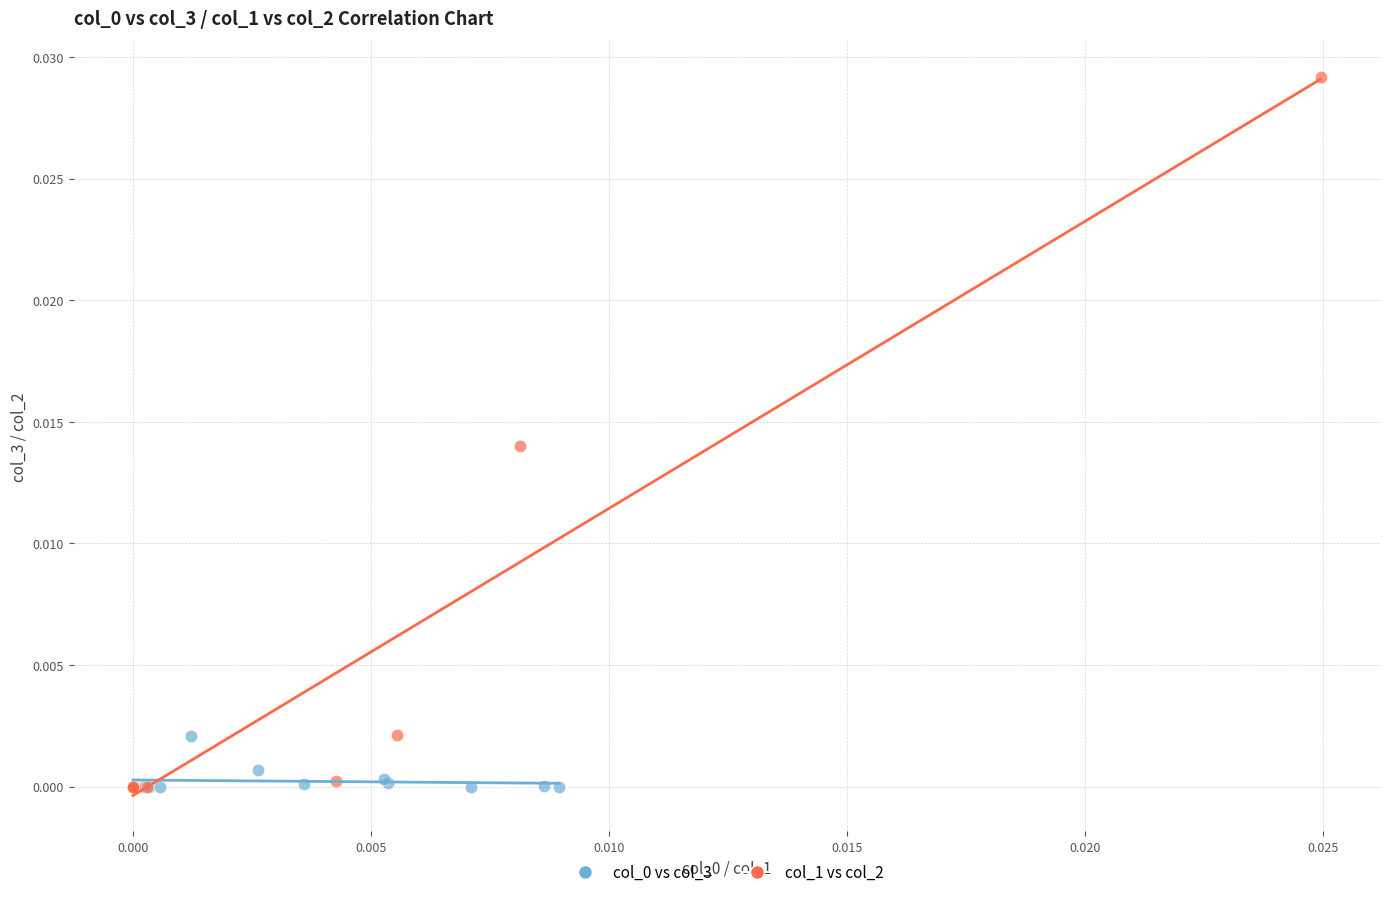

Which series reaches the maximum Y coordinate?

col_1 vs col_2